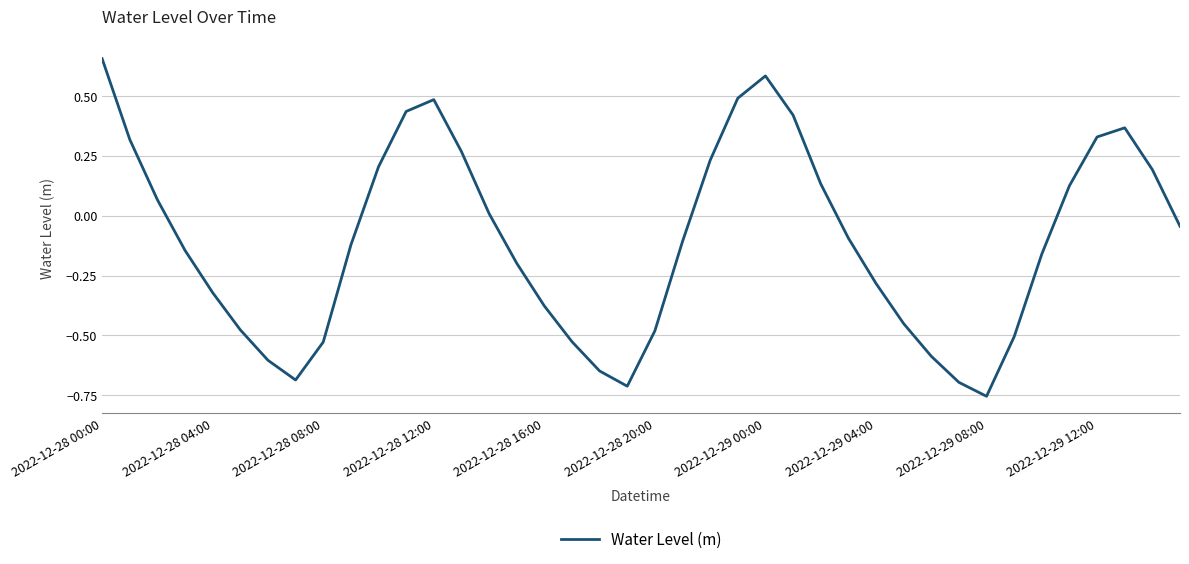

What is the difference between the maximum and minimum values?

1.4